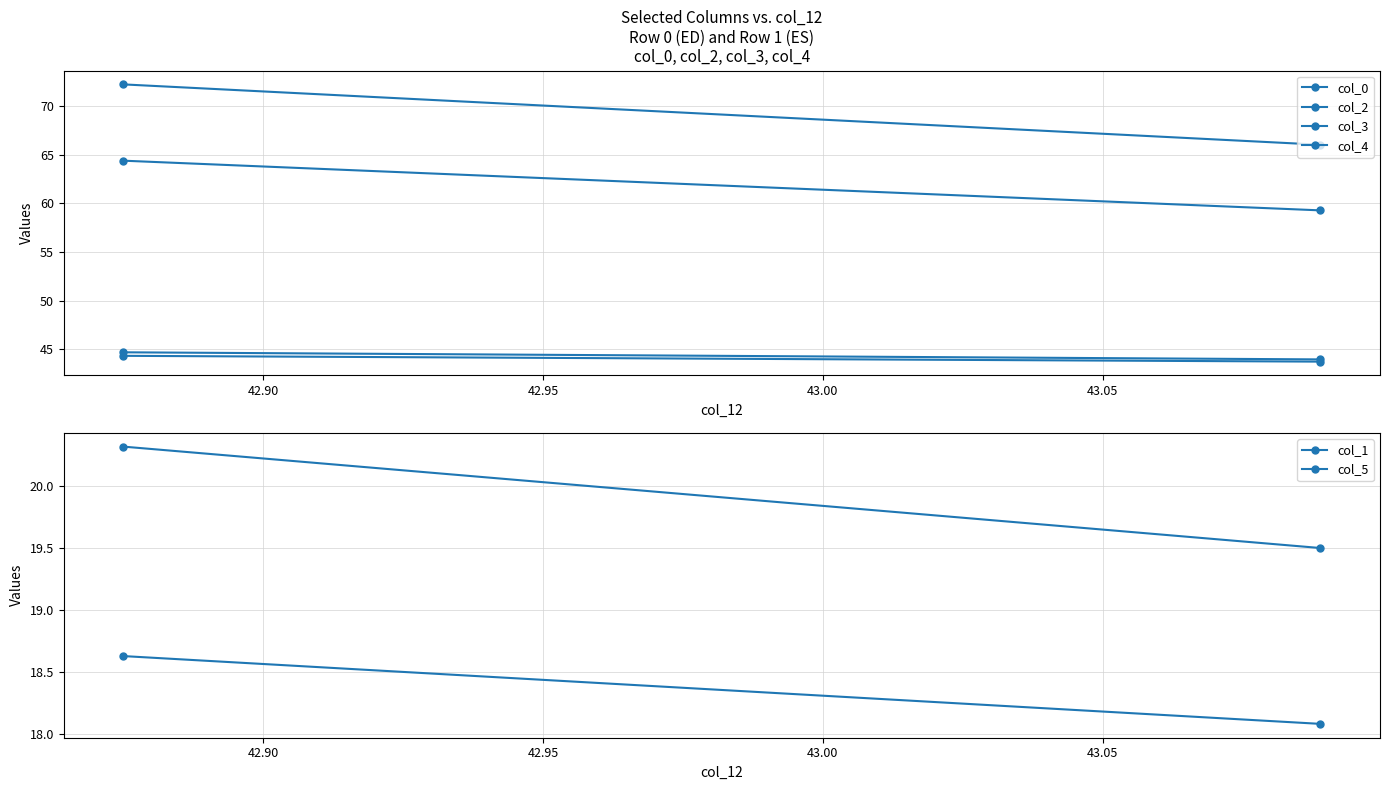

Count the number of data series in this chart.

6